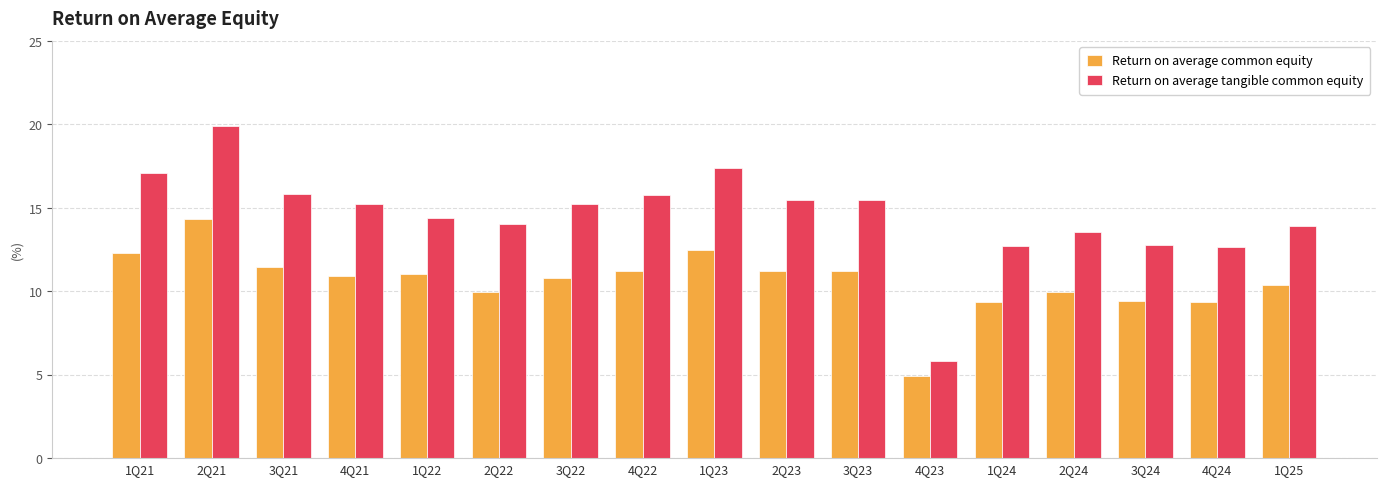

Which series has the largest total across all categories?

Return on average tangible common equity